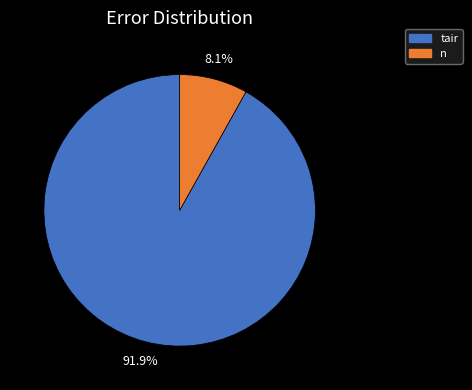

True or false: tair accounts for 92% of the total.

True